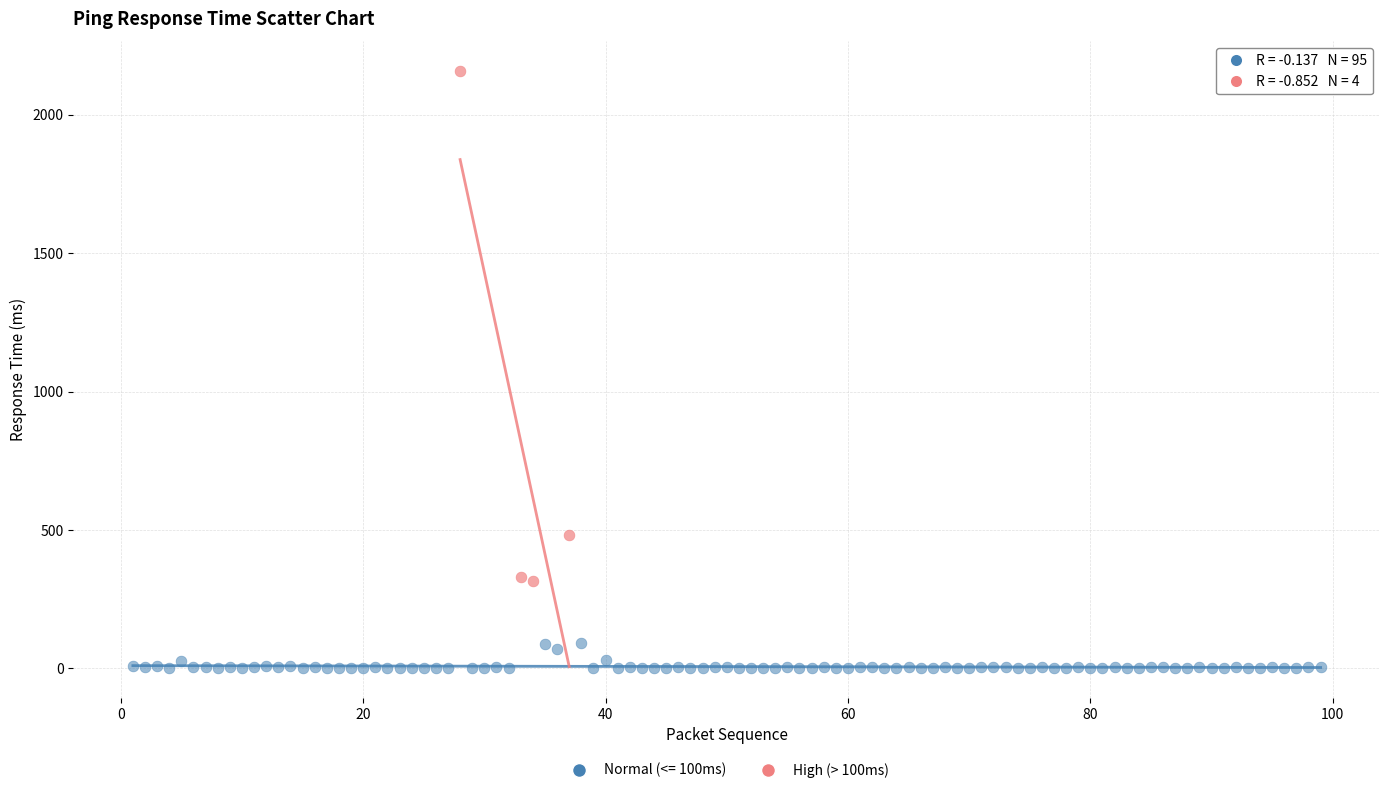

Which series reaches the maximum Y coordinate?

High (> 100ms)